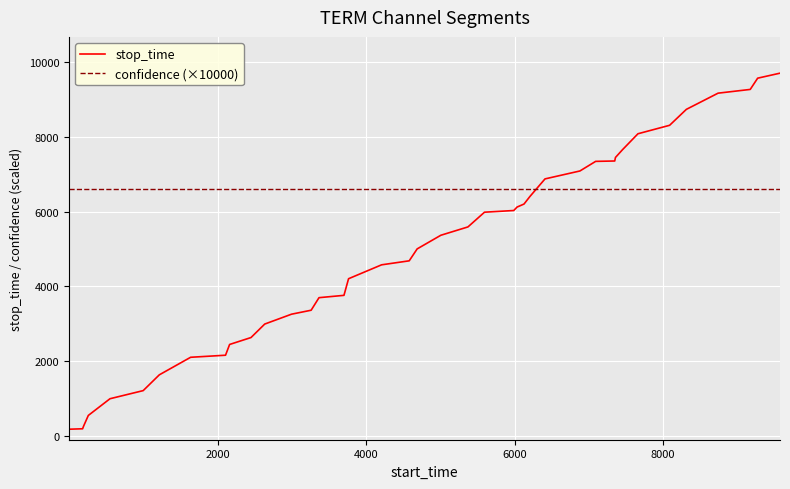

Which series ends up on top after the final intersection of confidence (×10000) and stop_time?

stop_time